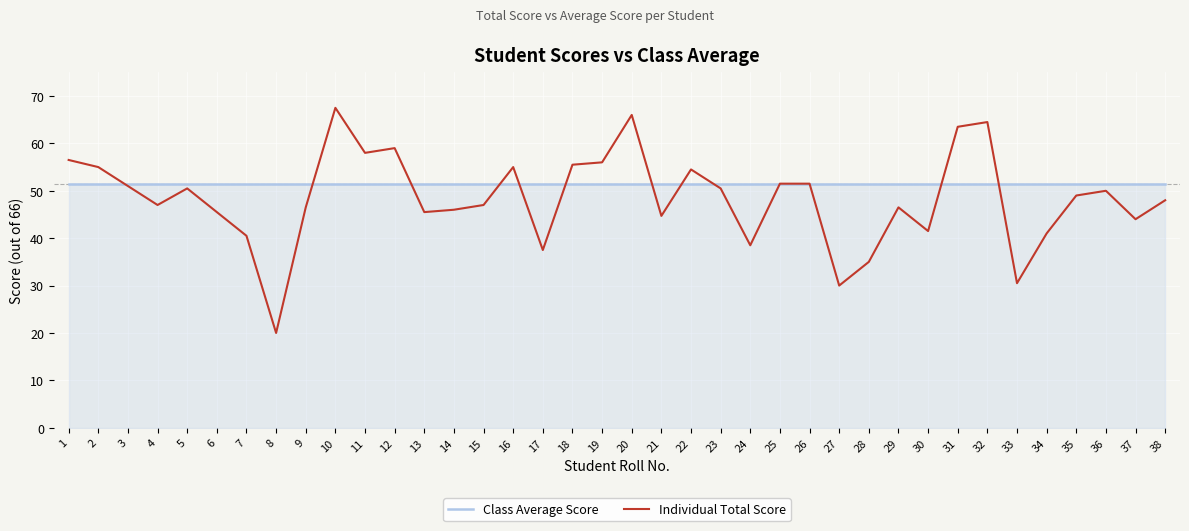

True or false: Individual Total Score has more than 0 points higher than both neighbors.

True